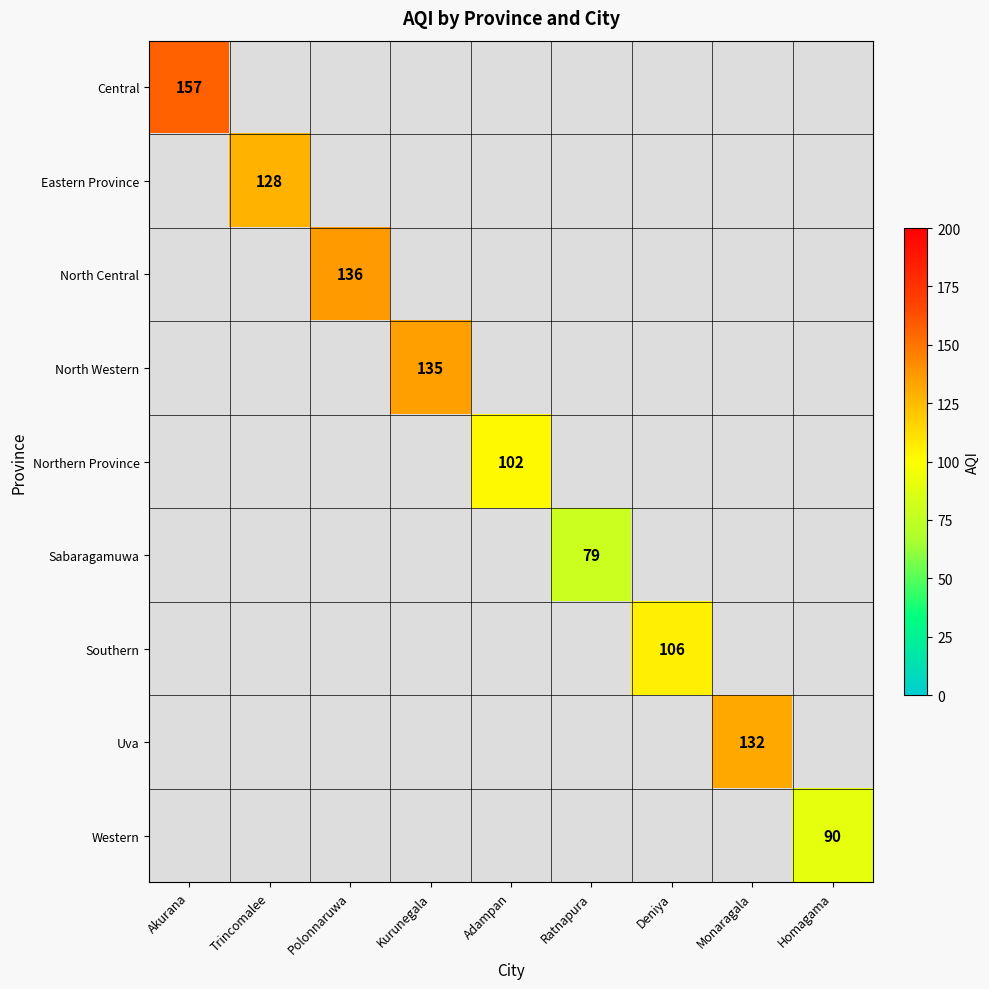

Is it true that Southern equals 106 at Deniya?

True